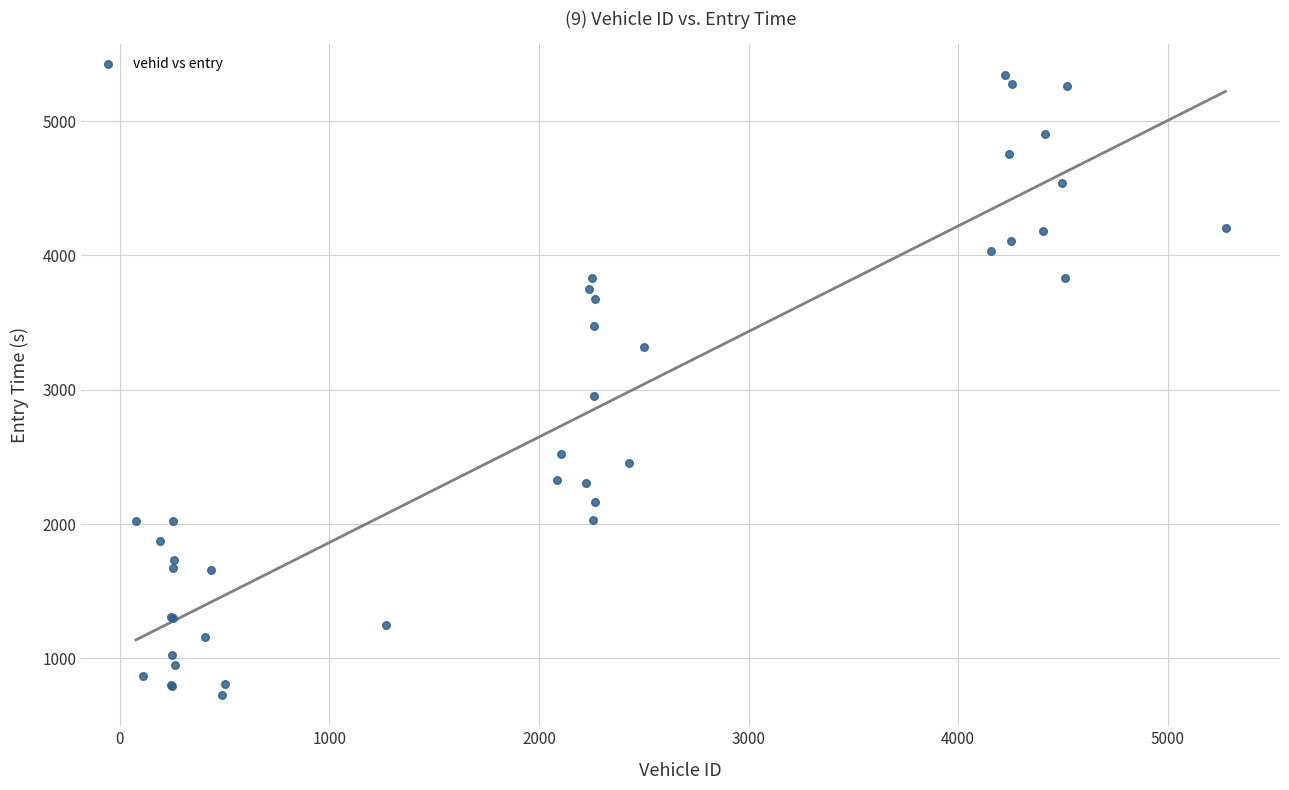

What Y value in the scatter plot is closest to 3034?

2956.5